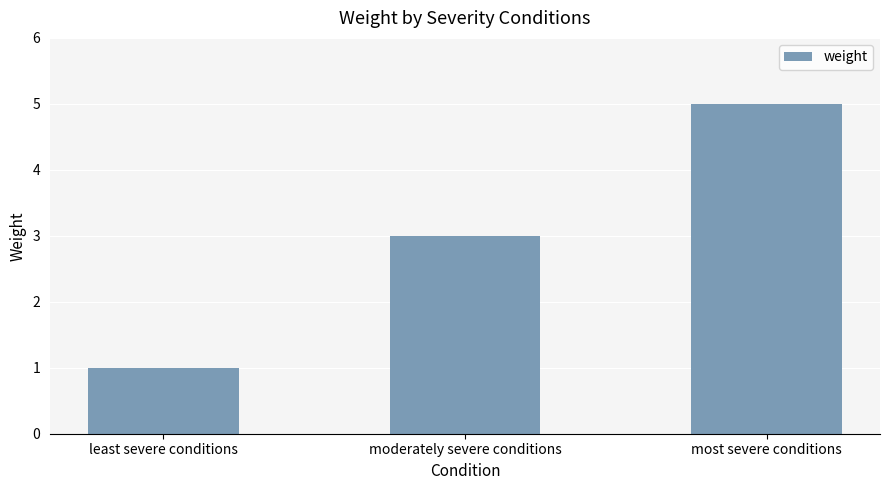

Where is the data nearest to the value 3?

moderately severe conditions